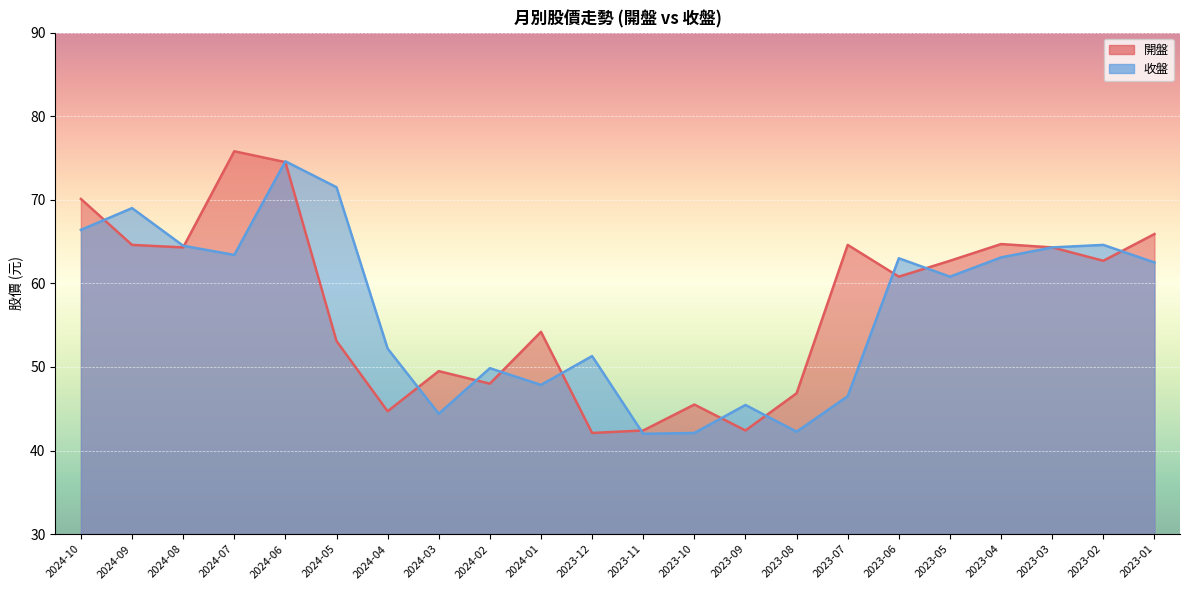

True or false: 開盤 and 收盤 cross at least once.

True